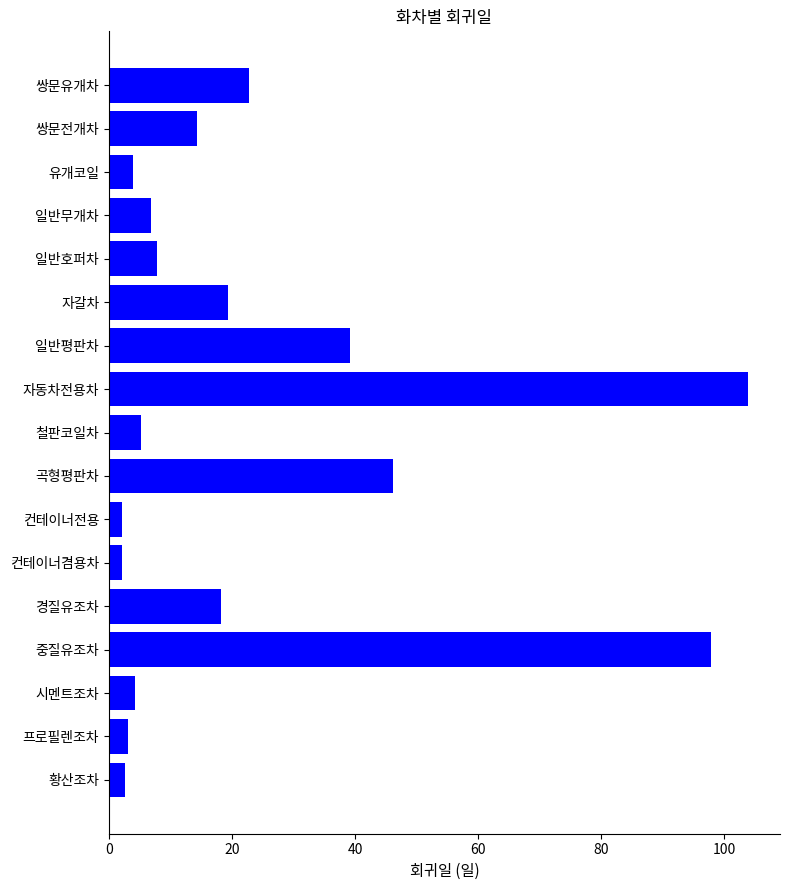

What is the ratio of the value at 유개코일 to the value at 황산조차?

1.6